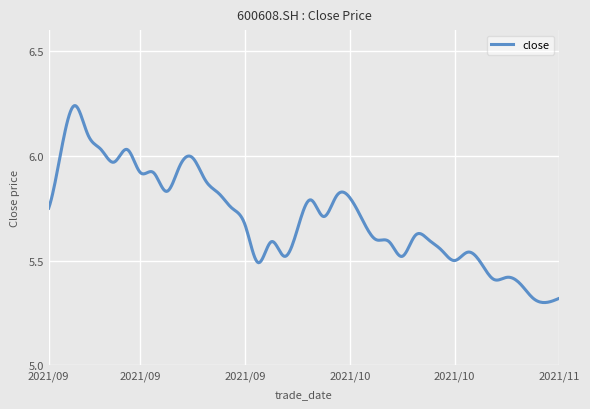

What is the difference between the maximum and minimum values?

0.9